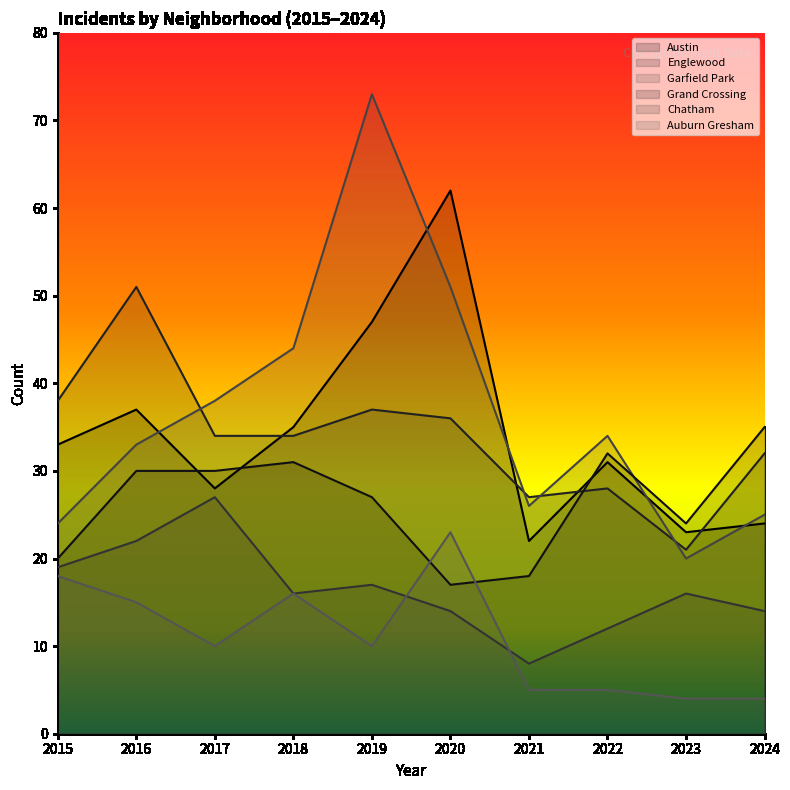

What is the difference between the maximum and minimum values in the Auburn Gresham series?

19